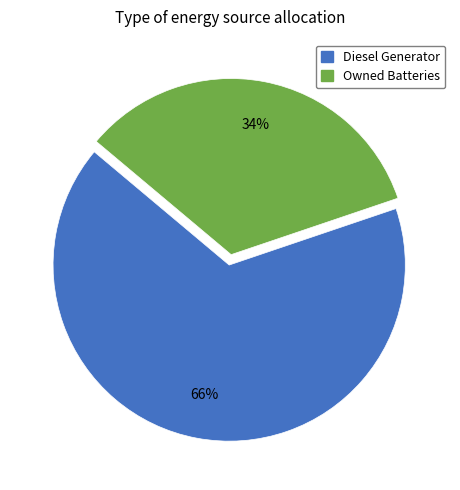

How many slices are in this pie chart?

2